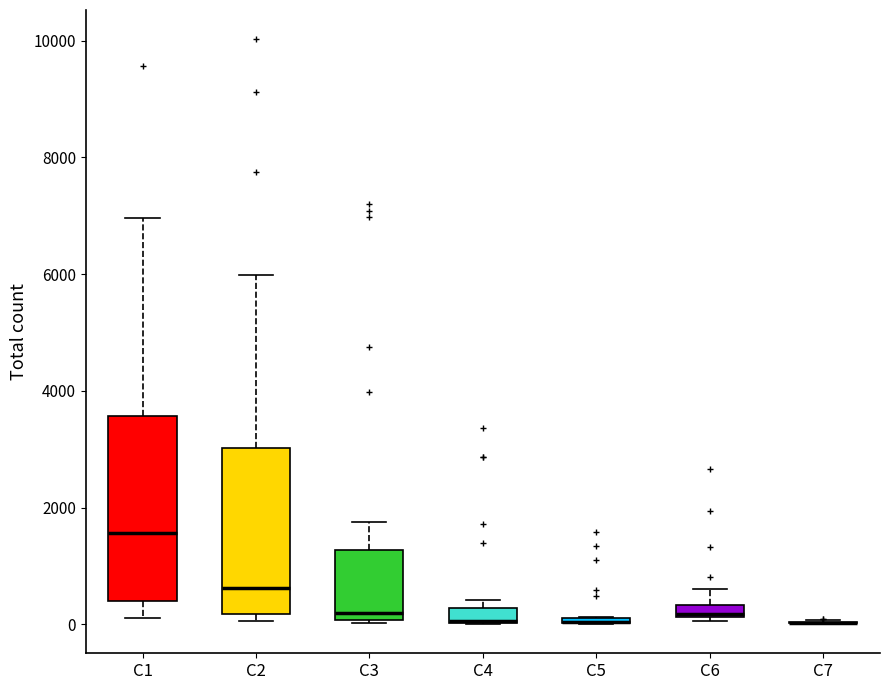

Comparing the boxes themselves (not the whiskers), which one is the tallest?

C1